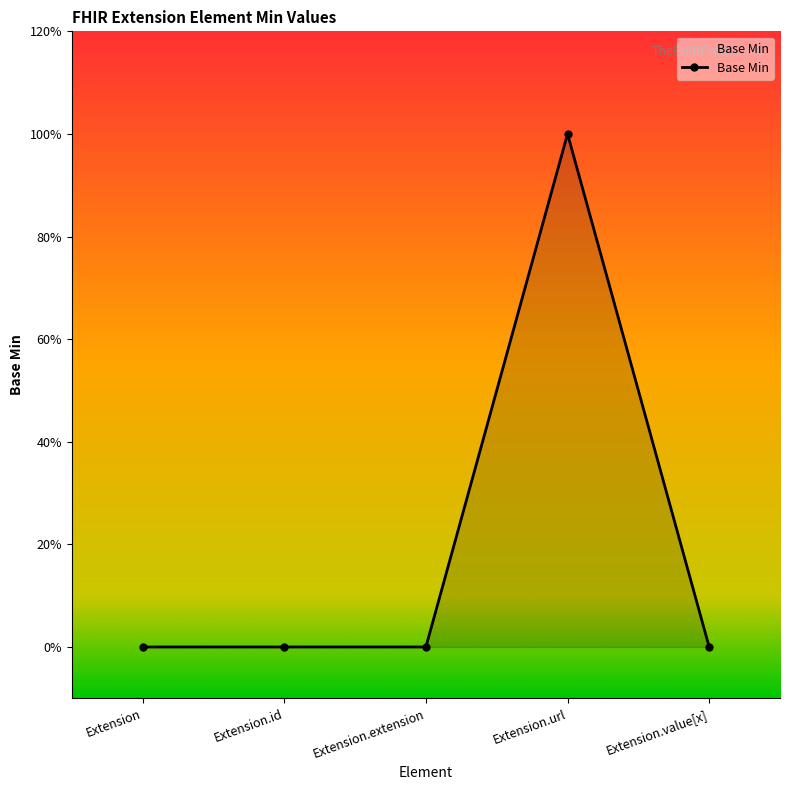

List the labels in order of value, smallest first.

Extension, Extension.id, Extension.extension, Extension.value[x], Extension.url